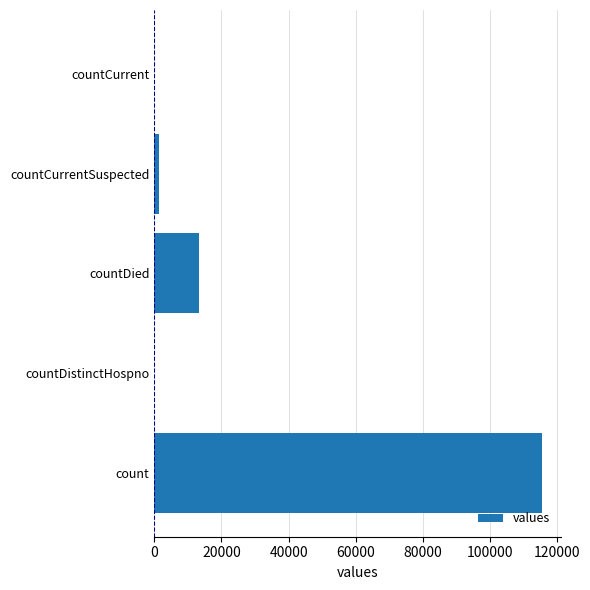

What is the sum of all values?

130105